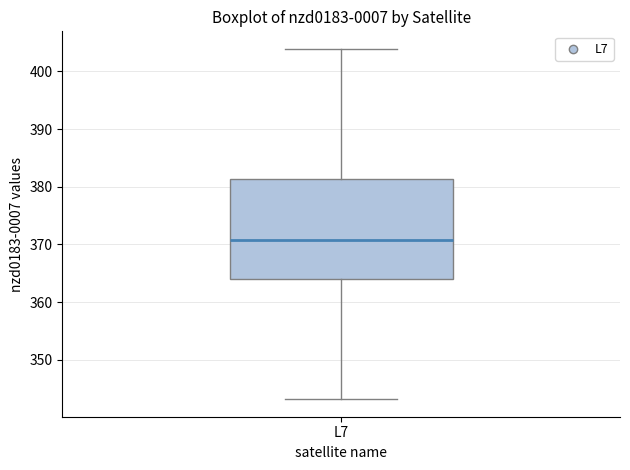

Read this box plot against the y-axis: the position of the median line, the range covered by the box, and the ends of both whiskers. The values are not printed on the chart, so give them approximately, as read against the axis.

median 371, box 364 to 381, whiskers 343 to 404